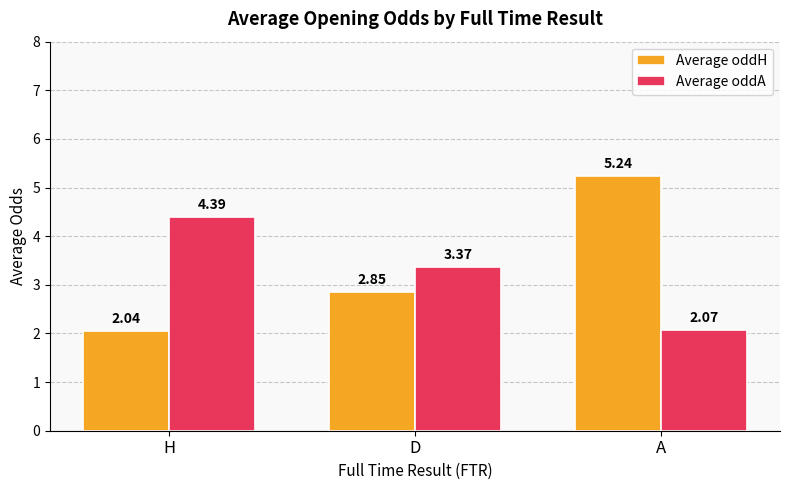

Where is Average oddH nearest to the value 3?

D